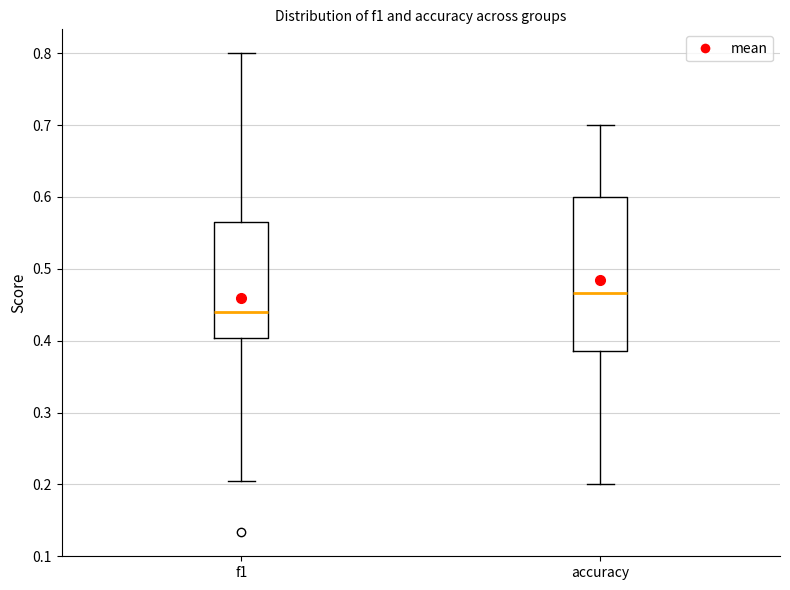

Where is the lower edge of the box for accuracy on the y-axis? The values are not printed on the chart, so give them approximately, as read against the axis.

0.39